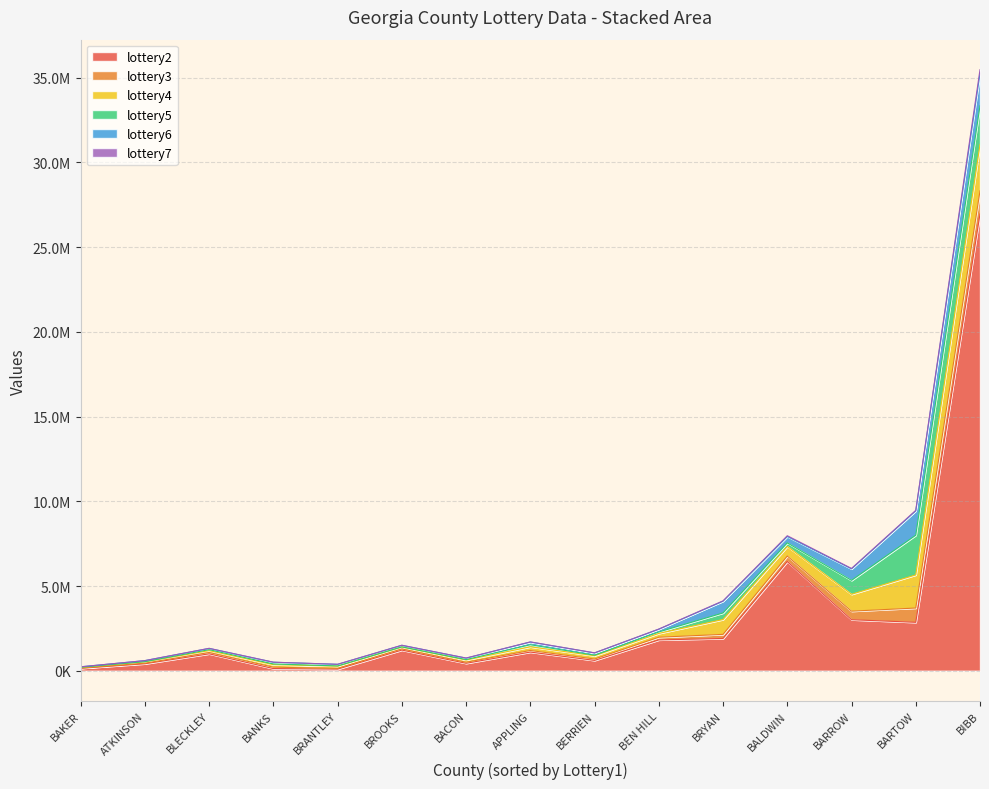

Between BAKER and BARTOW, which series saw the biggest shift?

lottery2